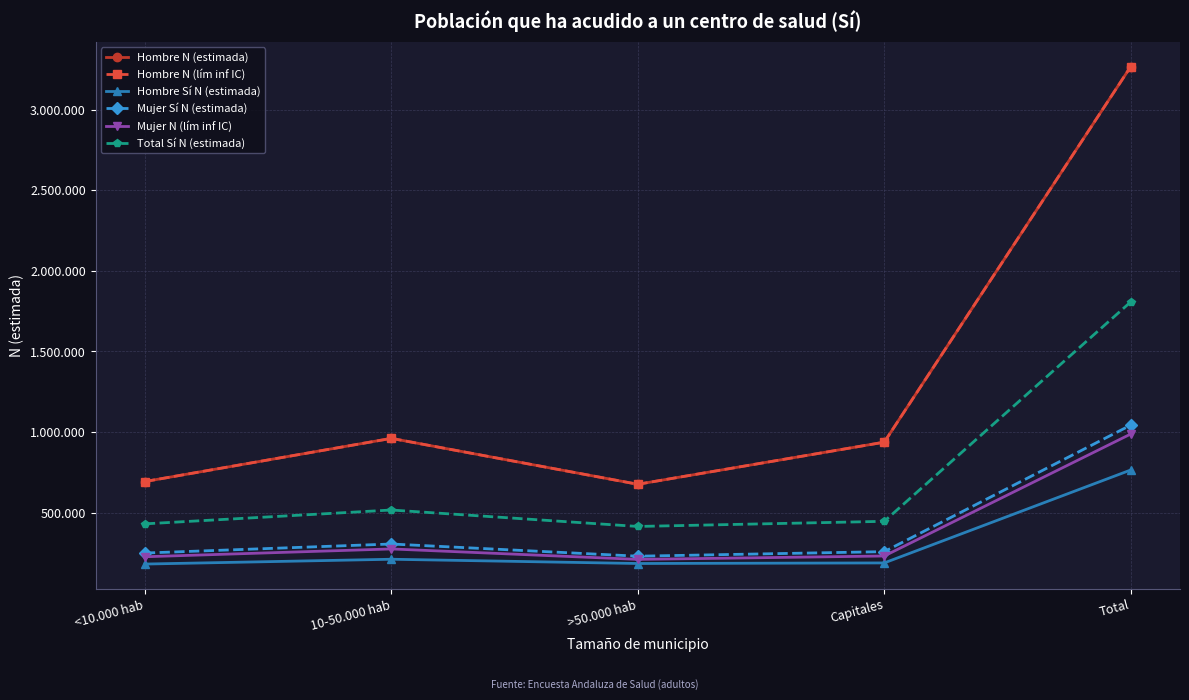

How many values in the Hombre N (lím inf IC) series exceed 937286?

2